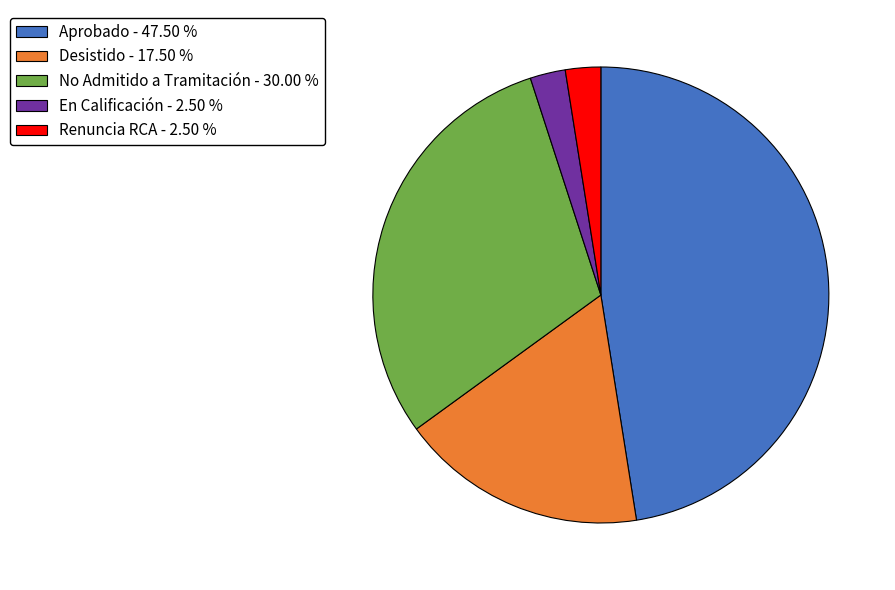

Combined, do Renuncia RCA - 2.50 % and En Calificación - 2.50 % account for over 50%?

No